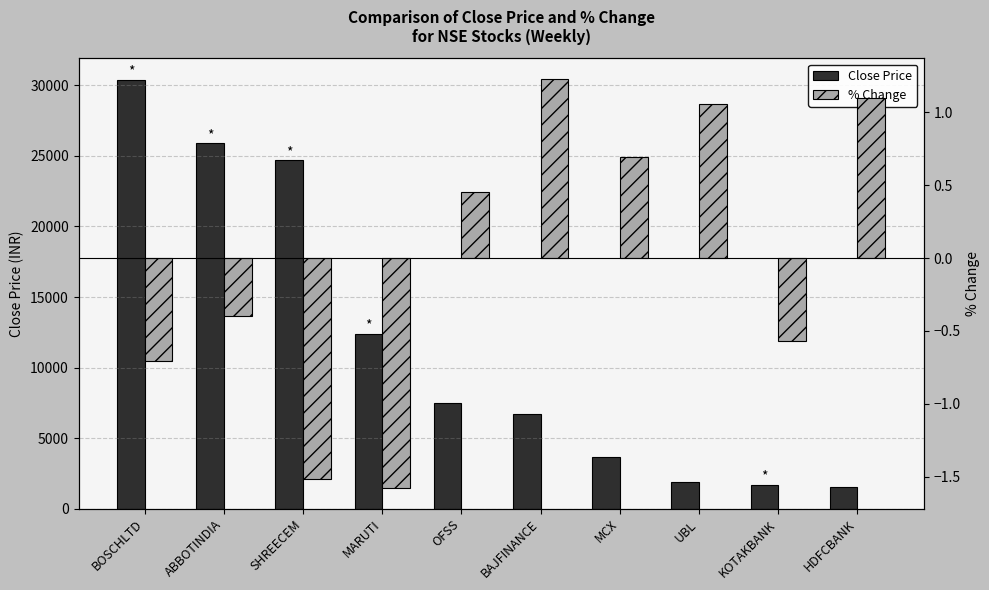

Reading right to left, extract all data points from this chart.

Close Price: 1531.5	1680.4	1860.4	3631.3	6697.7	7454.9	12399.3	24680.6	25887.8	30393.8
% Change: 1.1	-0.6	1.1	0.7	1.2	0.5	-1.6	-1.5	-0.4	-0.7